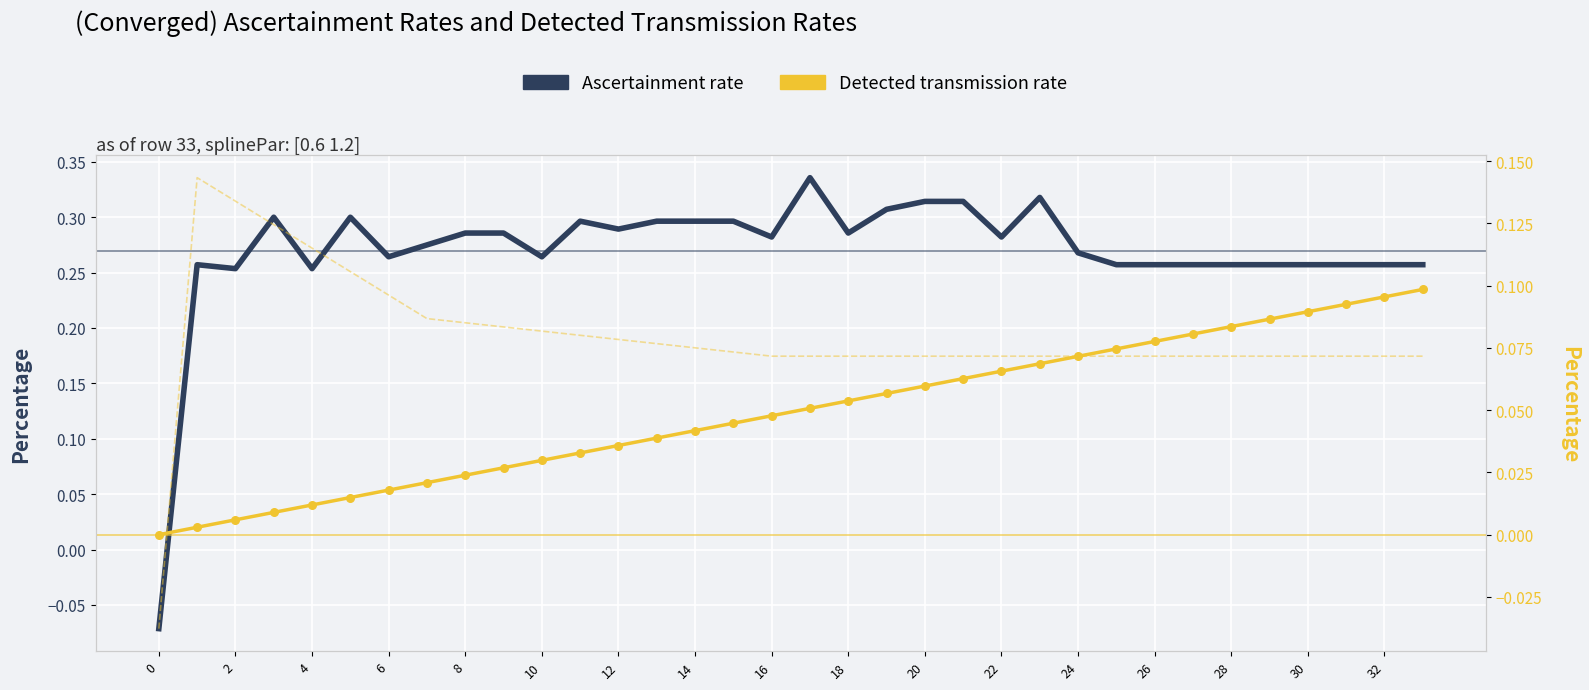

Which series has the widest spread of Y values?

Ascertainment rate